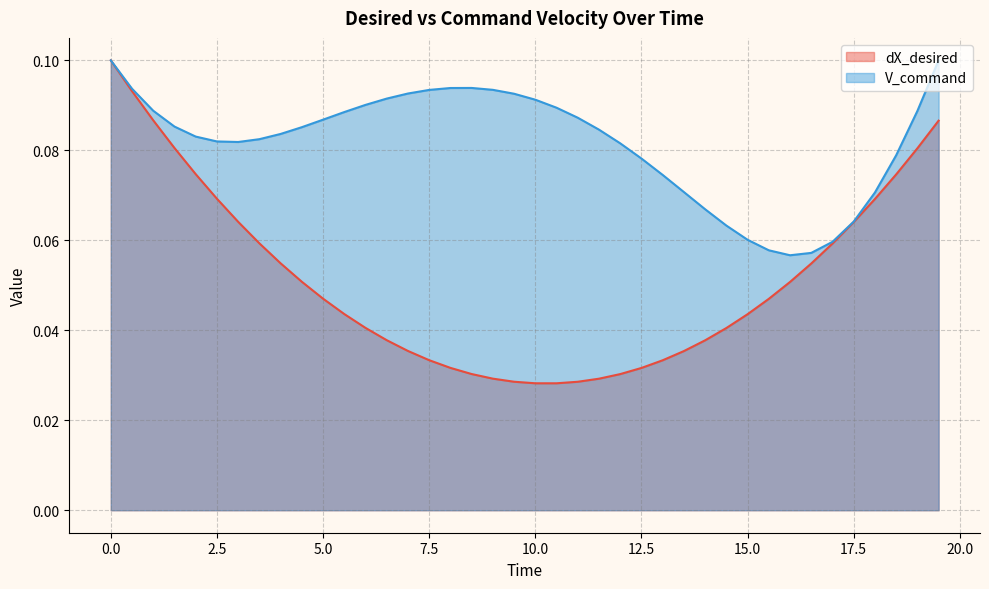

True or false: dX_desired and V_command intersect in this chart.

False